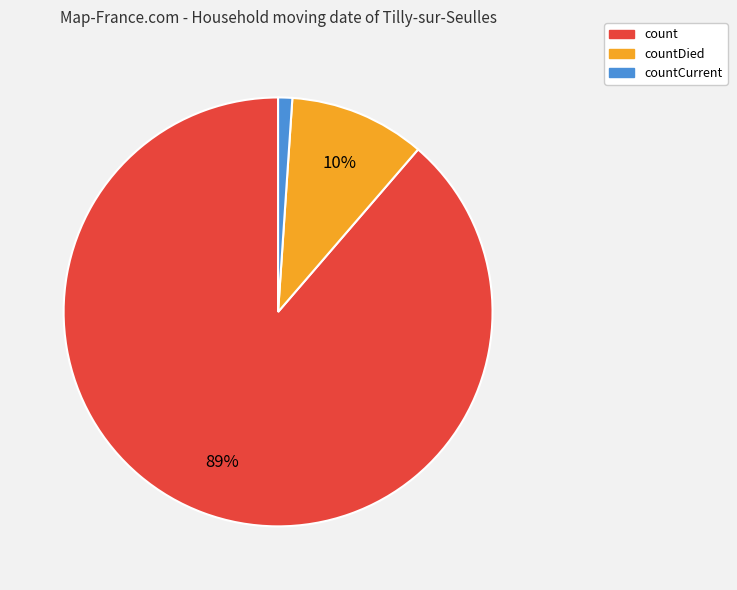

Which slice is the largest?

count